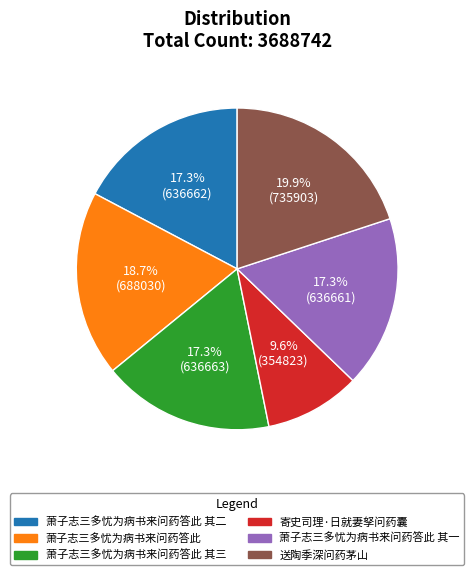

To the nearest percent, what percentage of the pie is 萧子志三多忧为病书来问药答此 其三?

17%